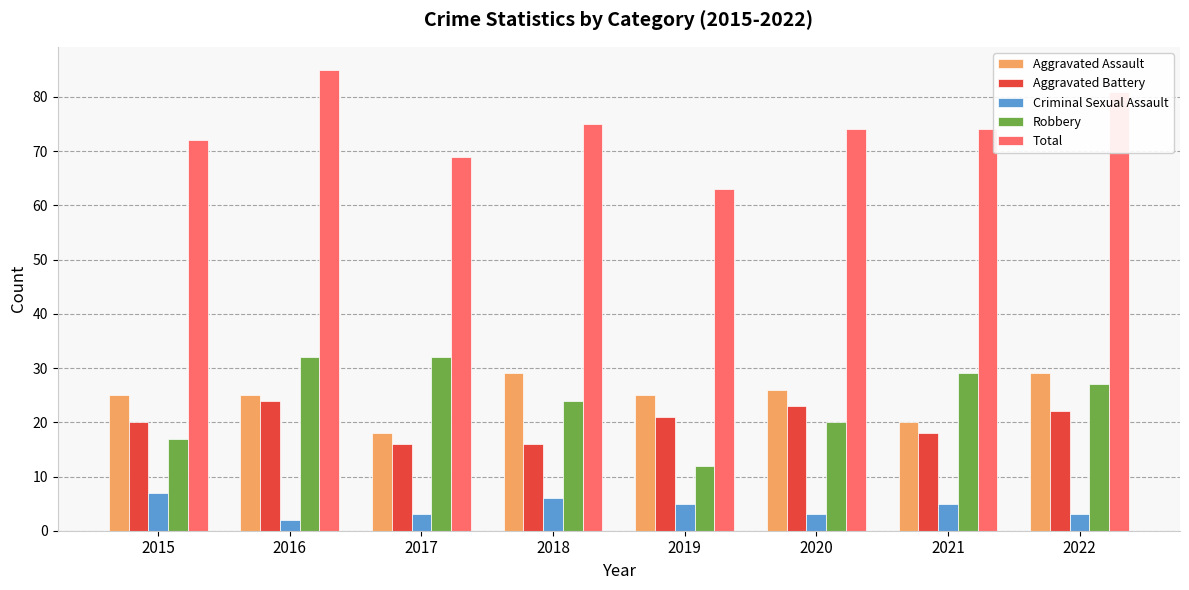

Rank the series at 2022 from lowest to highest value.

Criminal Sexual Assault, Aggravated Battery, Robbery, Aggravated Assault, Total